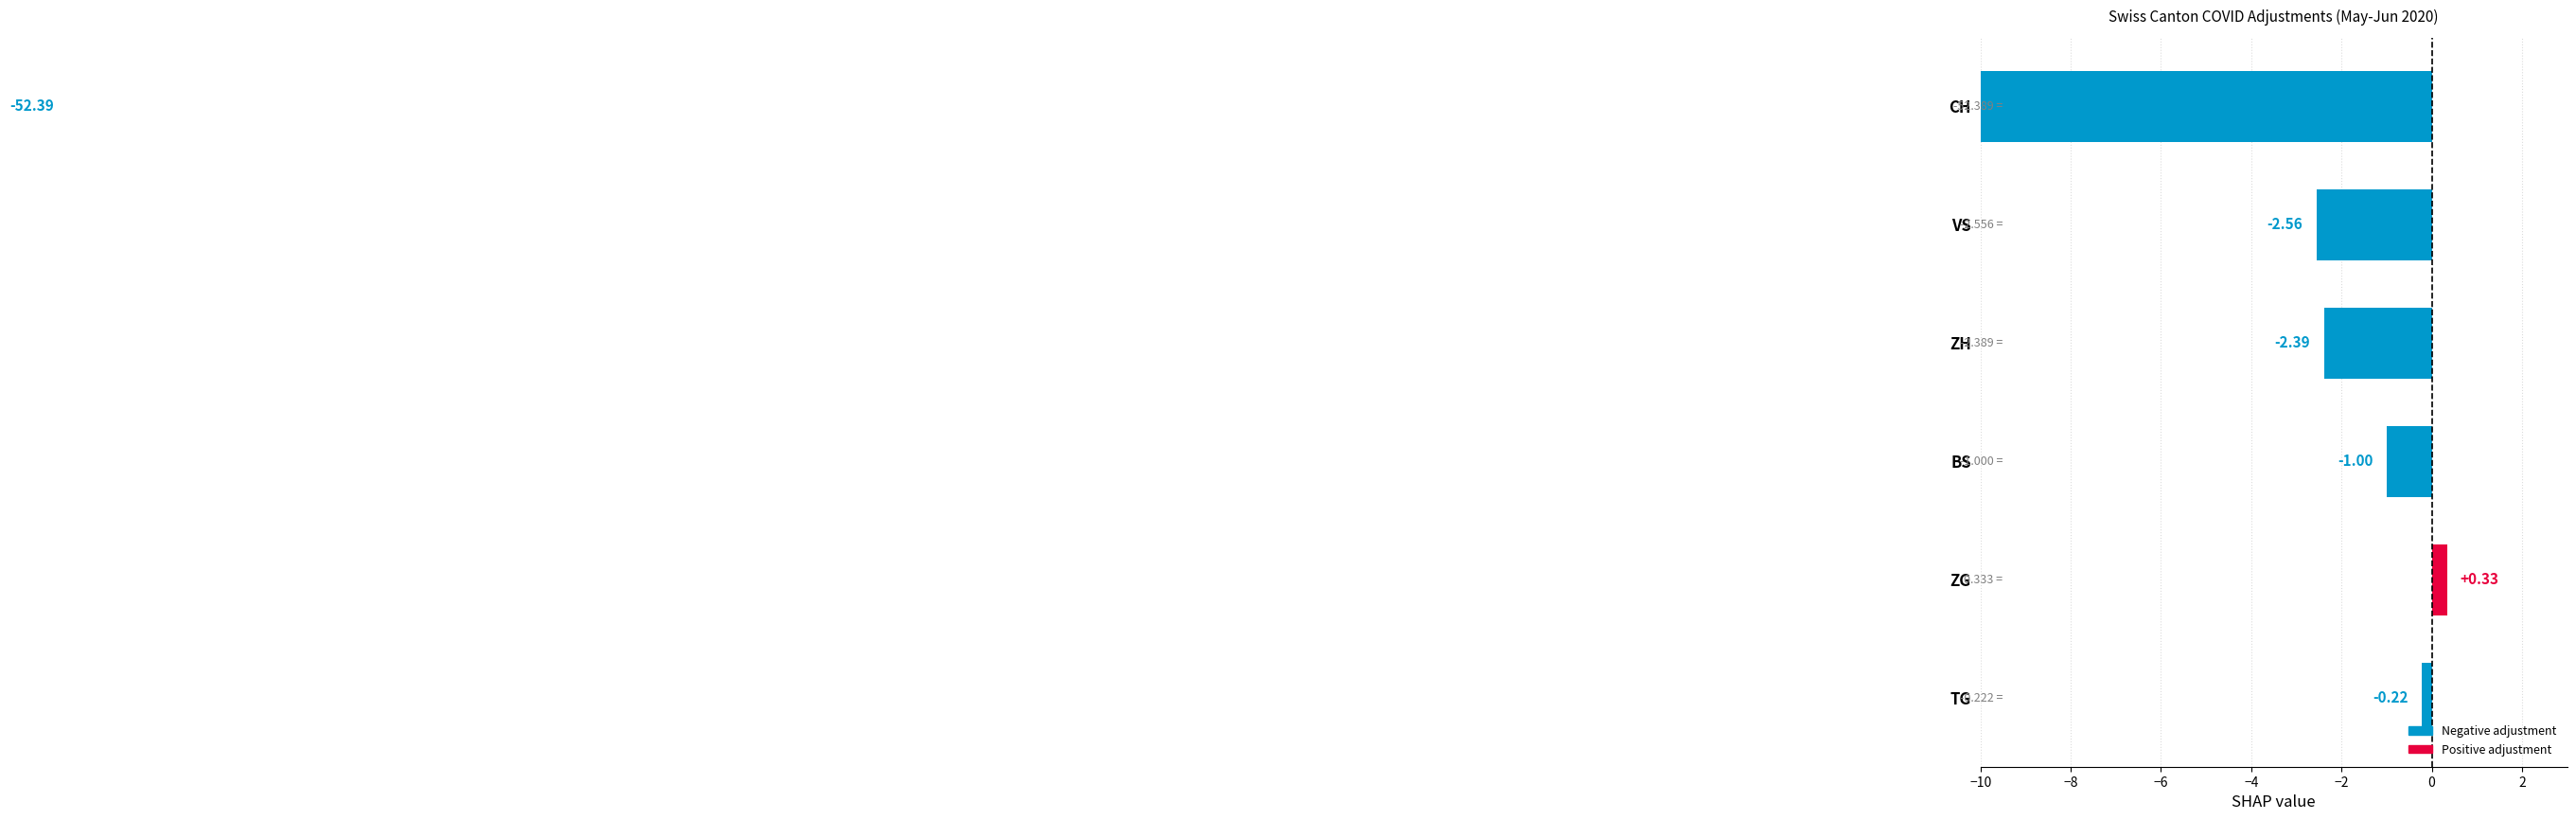

The VS series shows -2 at 2020-06-12. True or false?

False